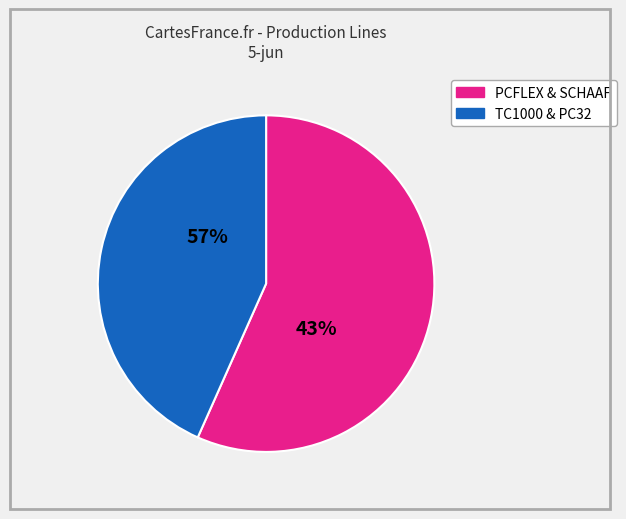

True or false: LAYS CLASICAS 94GRX25 accounts for 22% of the total.

False